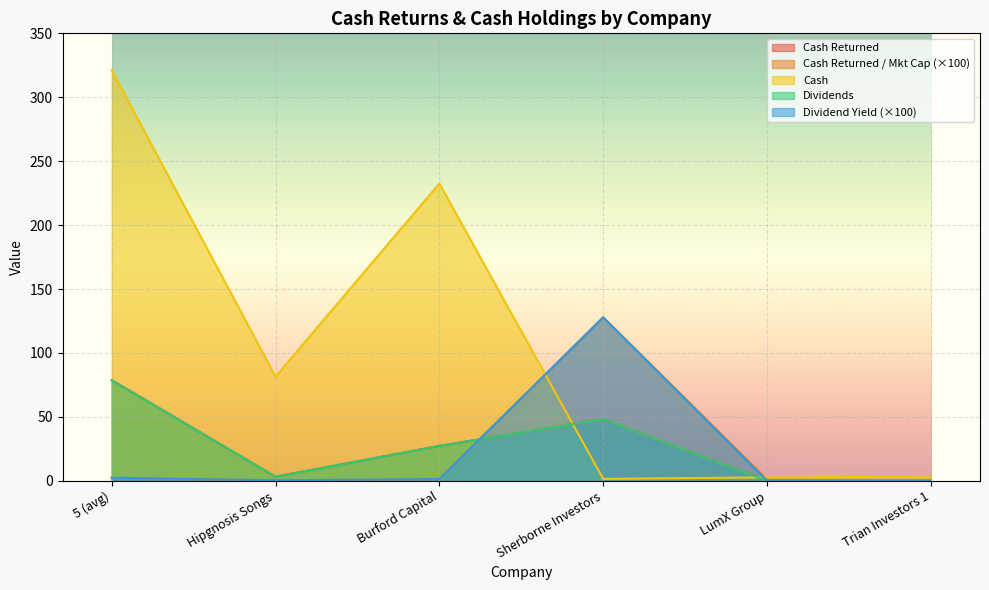

Reading right to left, extract all data points from this chart.

cash_returned: 0.0	0.1	48.2	27.3	3.2	78.7
cash_returned_market_cap: 0.0	1.0	127.9	1.3	0.4	2.3
cash: 3.1	2.7	1.5	232.5	81.5	321.3
dividends: 0.0	0.0	48.2	27.3	3.2	78.7
dividend_yield: 0.0	0.0	127.9	1.3	0.4	2.3